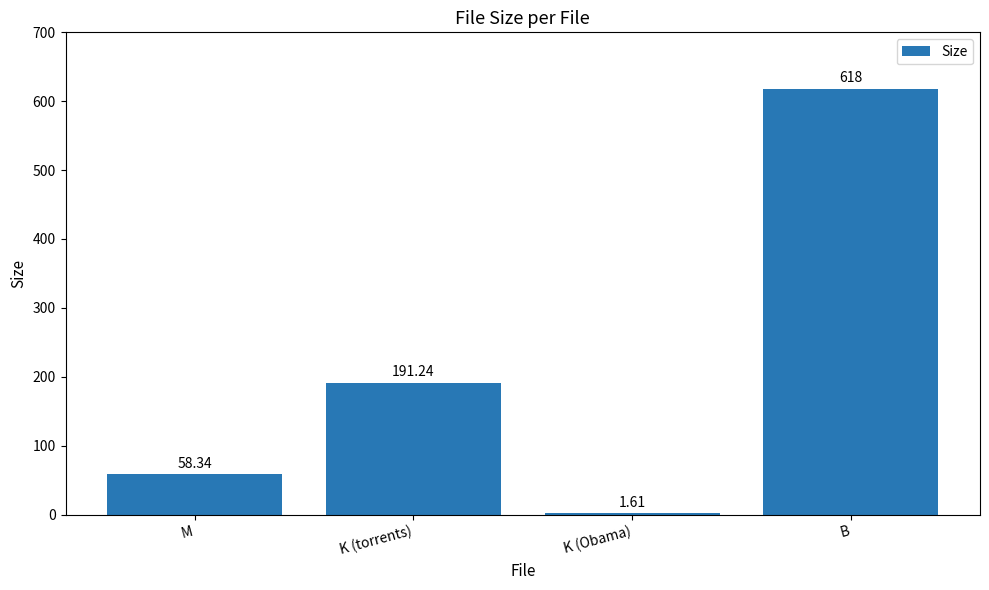

The value at K (torrents) is 294.0. True or false?

False